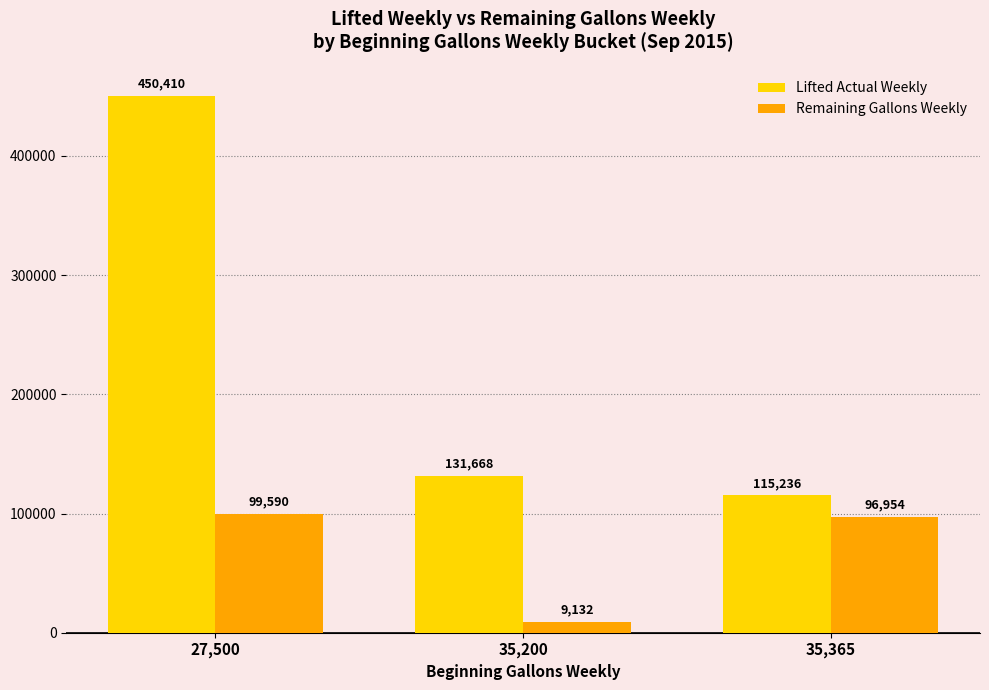

What is the average value of the Remaining Gallons Weekly series?

68559